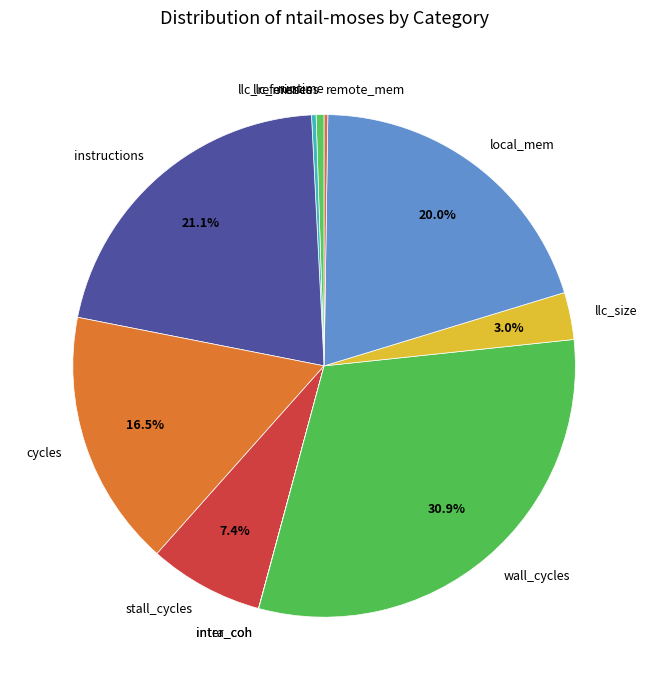

Combined, what portion of the pie is cycles and wall_cycles?

47.4%